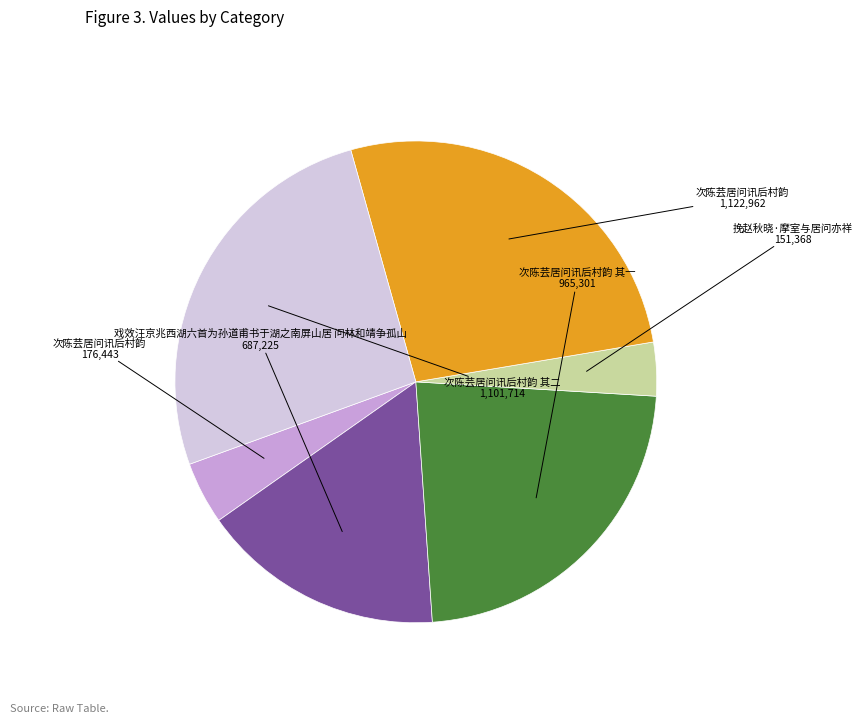

Is there any slice that represents more than half of the pie?

No